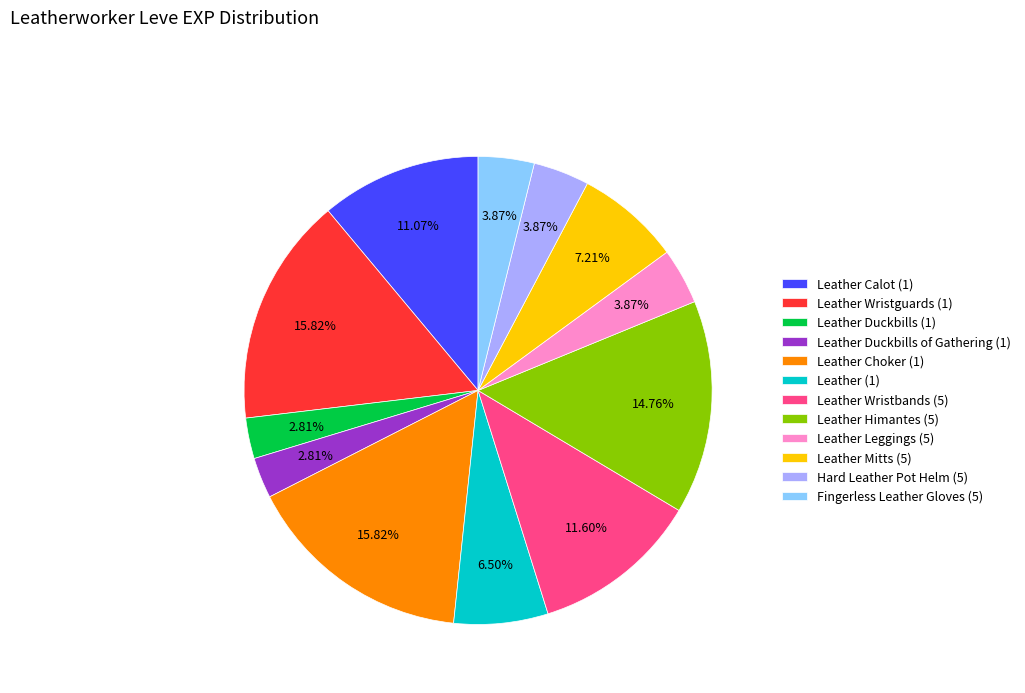

What portion of the pie excludes Leather Duckbills (1)?

97.2%